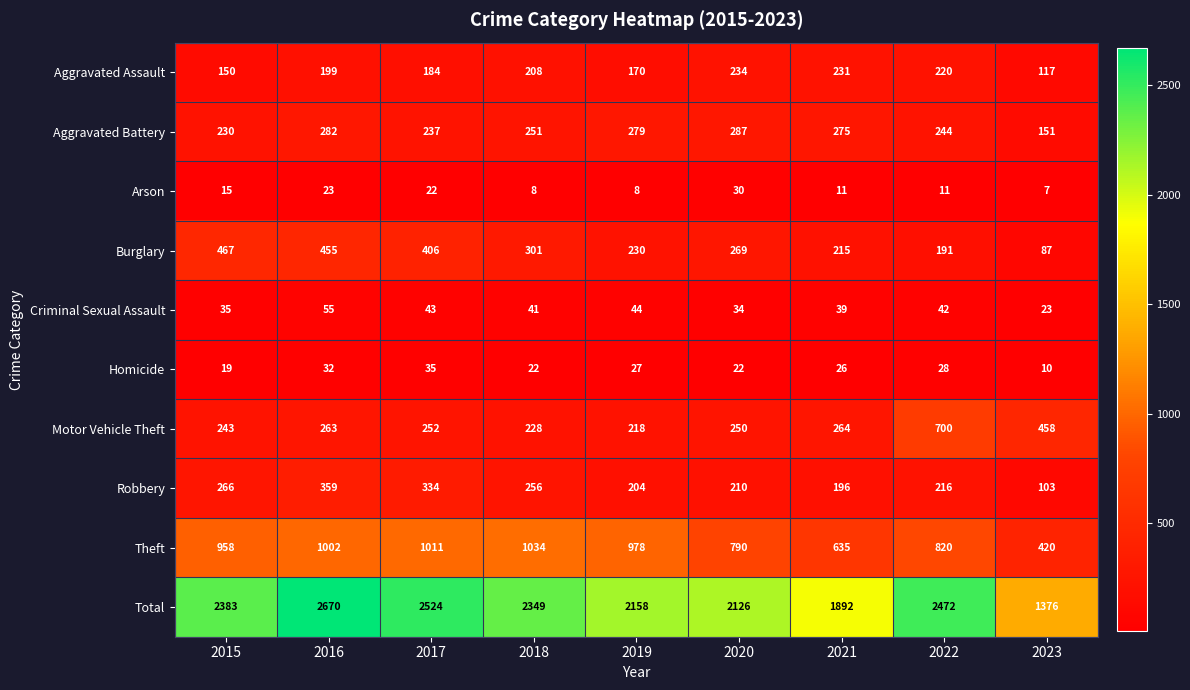

Which series changed the most between 2015 and 2018?

Burglary